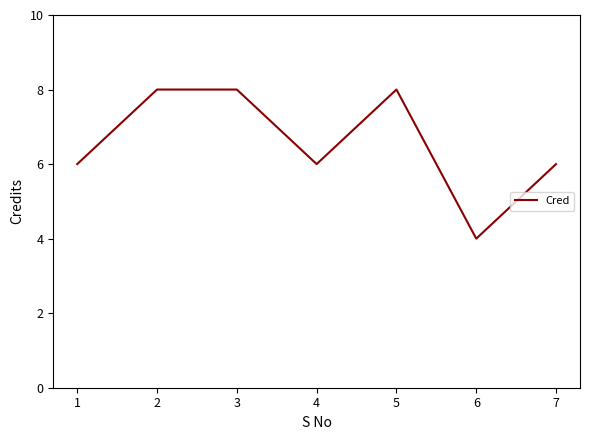

Read the value at 1.

6